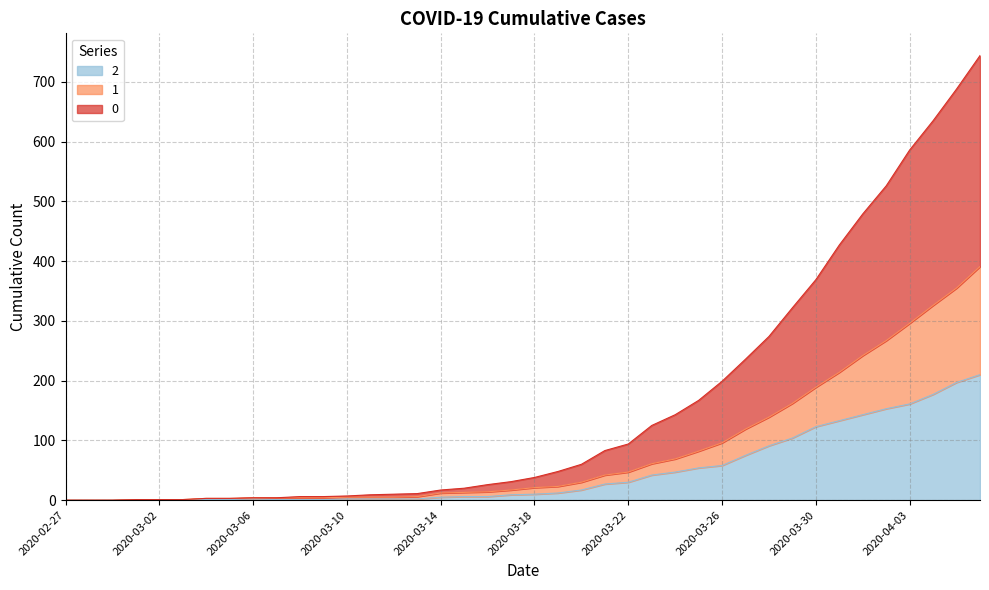

What position from the left is 2020-02-29?

3